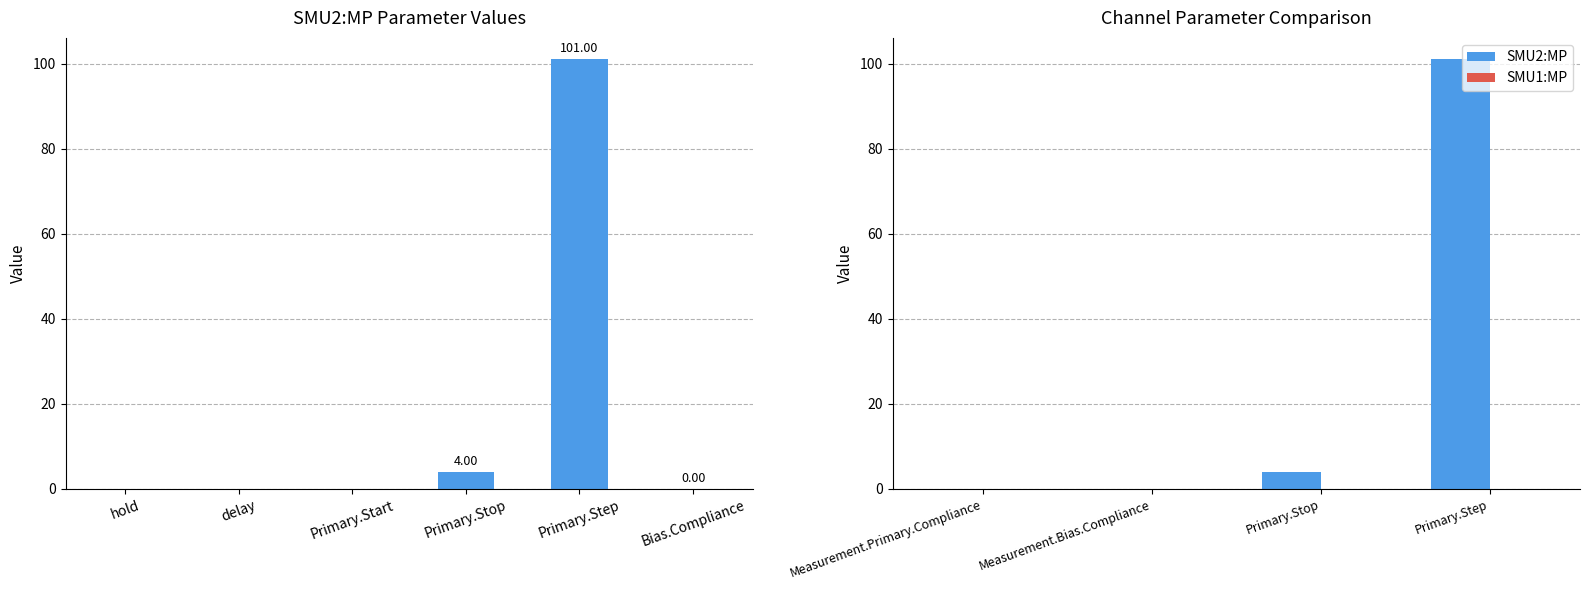

Which series has the largest total across all categories?

SMU2:MP